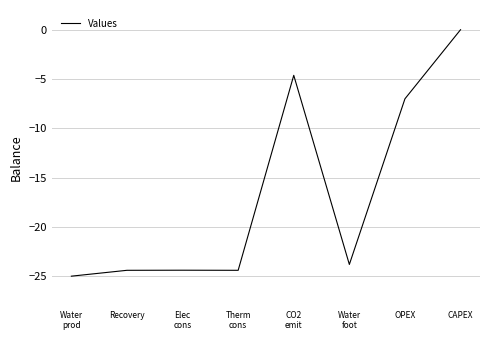

Between Elec
cons and CAPEX, which is larger?

CAPEX